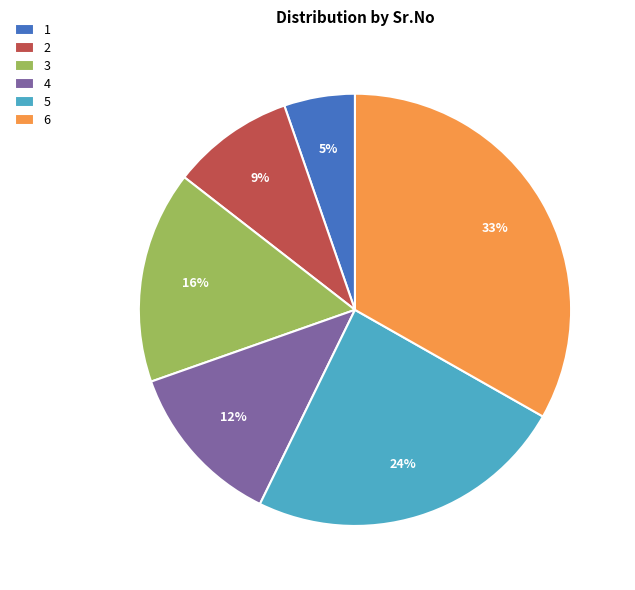

To the nearest percent, what is the combined percentage of 5 and 3?

40%